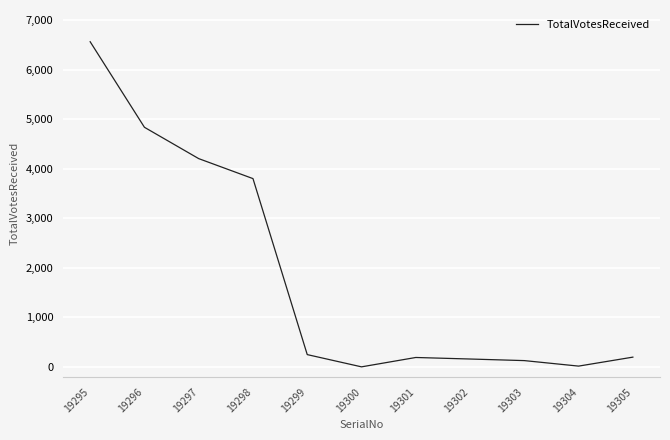

What is the ratio of the value at 19295 to the value at 19297?

1.6